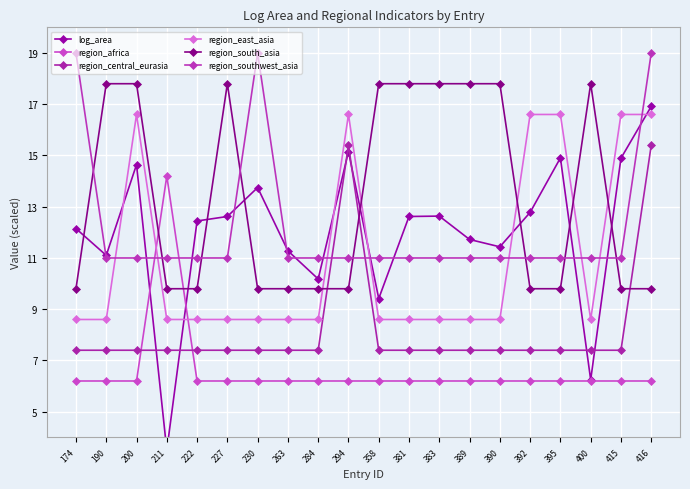

True or false: log_area and region_africa cross at least once.

True